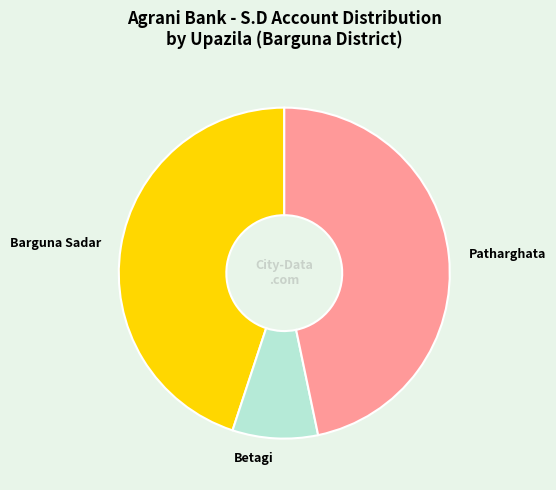

Which category has the biggest portion of the pie?

Patharghata